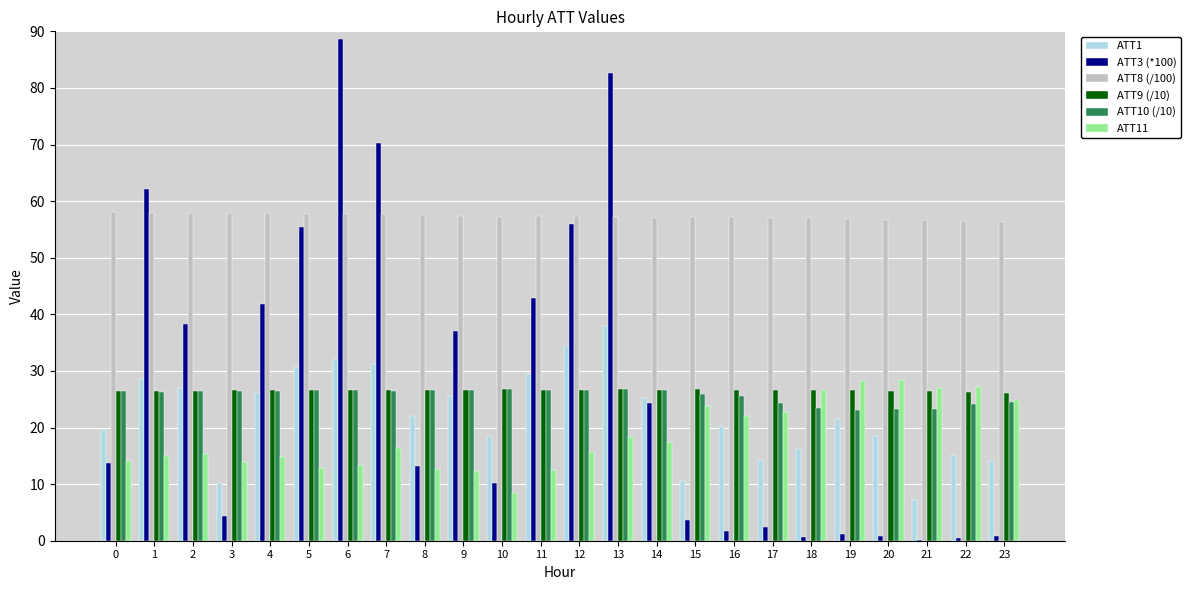

What is the highest value of the ATT3 (*100) series?

88.6